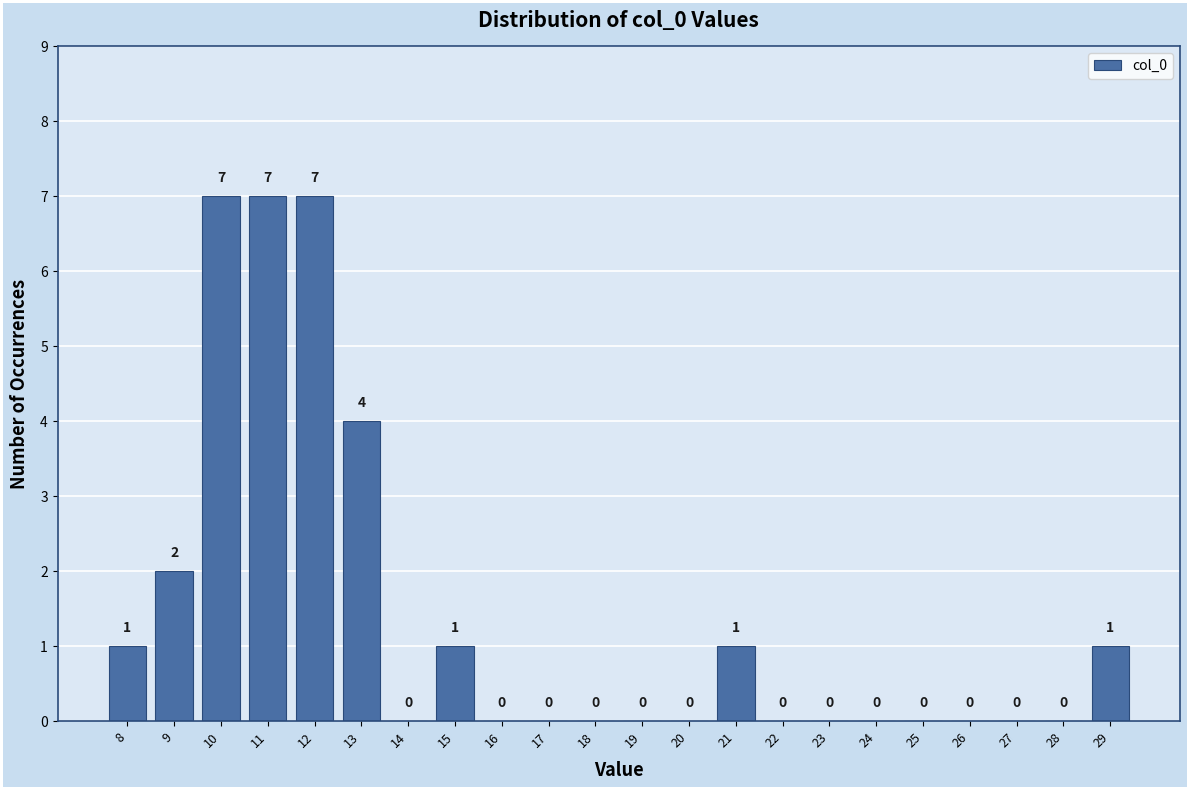

Reading left to right, list every bar in this chart as the range it spans on the x-axis followed by its height.

7.5 to 8.5: 1
8.5 to 9.5: 2
9.5 to 10.5: 7
10.5 to 11.5: 7
11.5 to 12.5: 7
12.5 to 13.5: 4
13.5 to 14.5: 0
14.5 to 15.5: 1
15.5 to 16.5: 0
16.5 to 17.5: 0
17.5 to 18.5: 0
18.5 to 19.5: 0
19.5 to 20.5: 0
20.5 to 21.5: 1
21.5 to 22.5: 0
22.5 to 23.5: 0
23.5 to 24.5: 0
24.5 to 25.5: 0
25.5 to 26.5: 0
26.5 to 27.5: 0
27.5 to 28.5: 0
28.5 to 29.5: 1